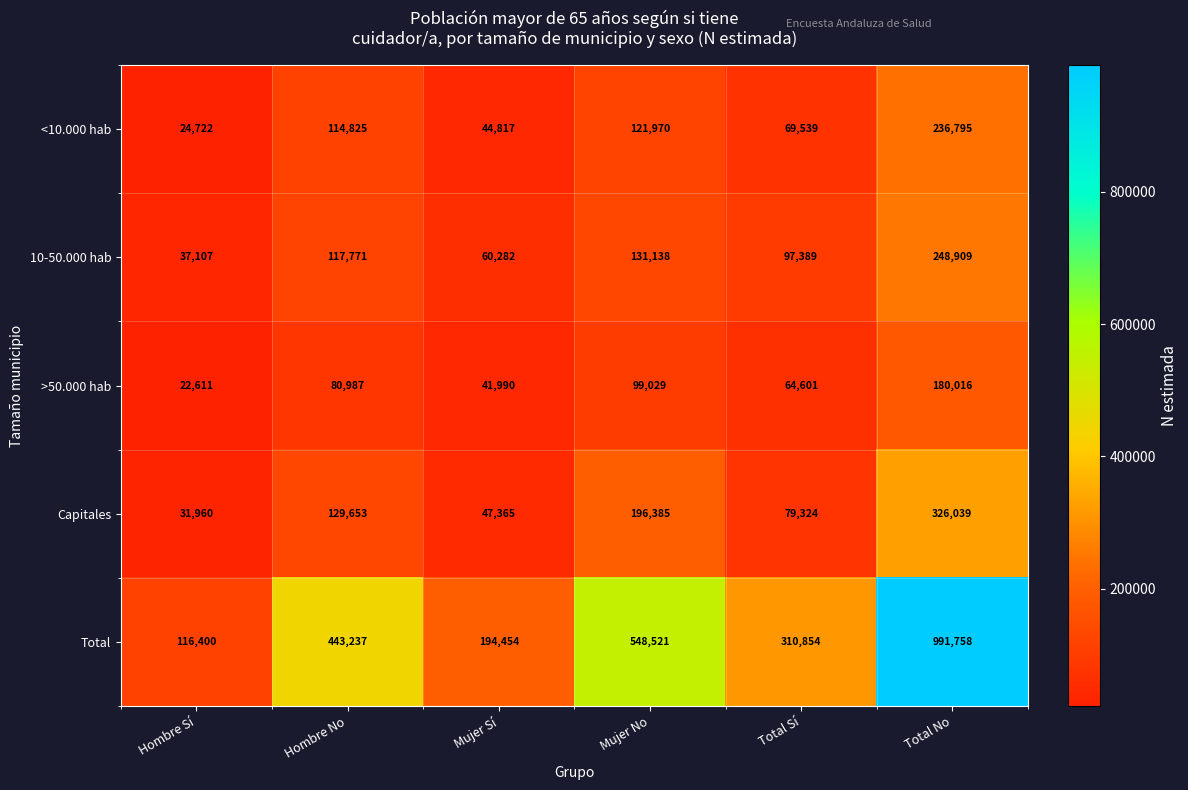

What is the difference between the <10.000 hab values at Total No and Total Sí?

167256